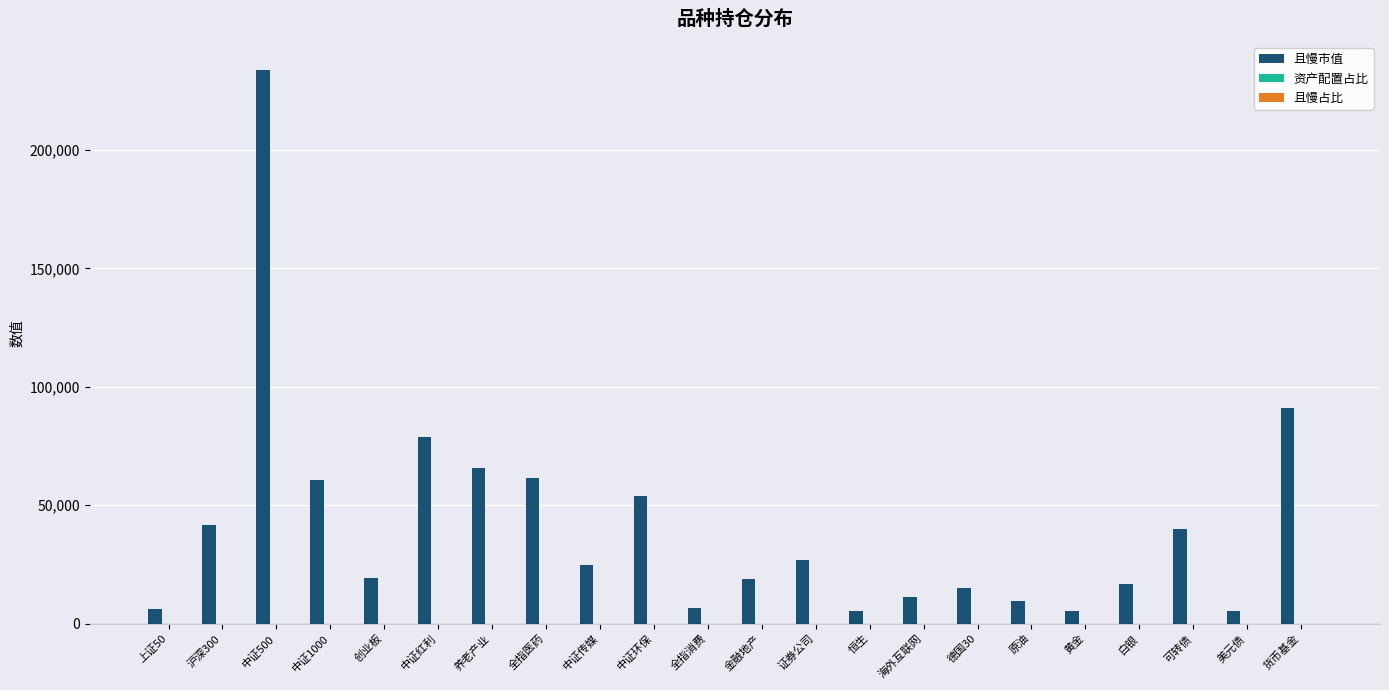

At which label is 且慢市值 closest to 119599?

货币基金